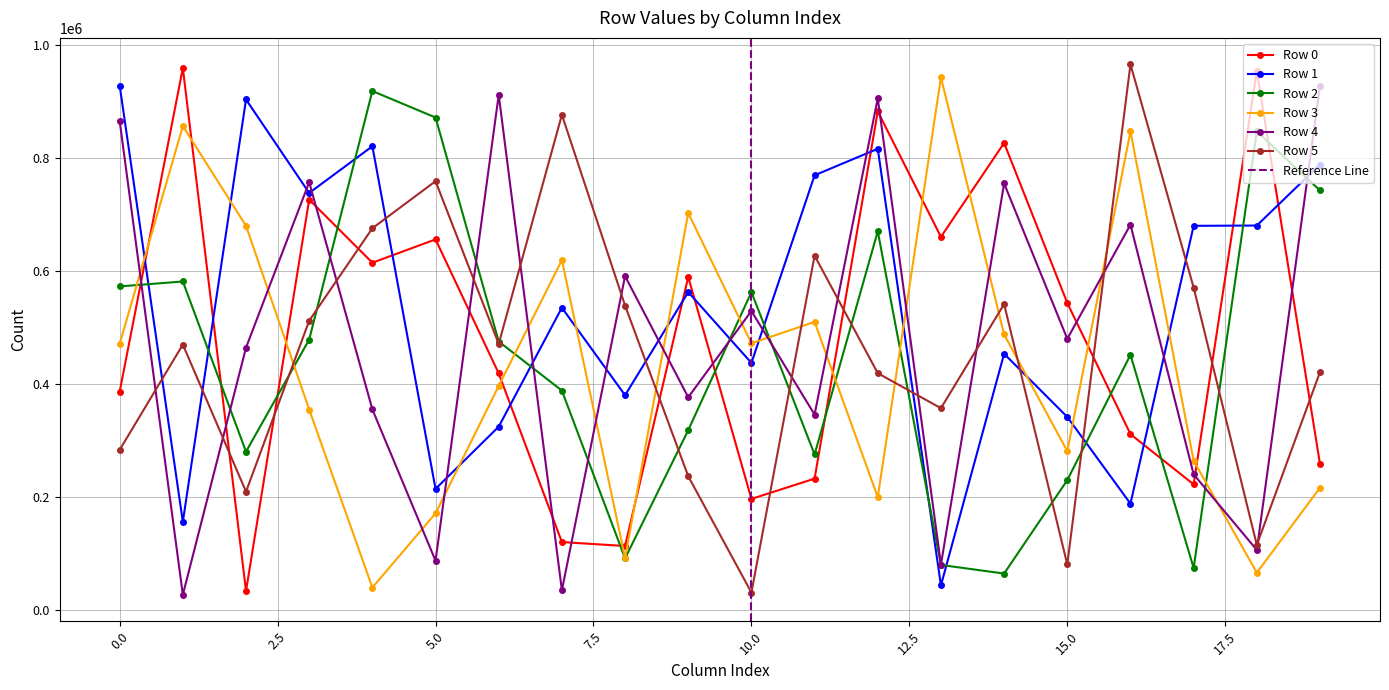

The value of Row 4 at 18 is 106034. True or false?

True